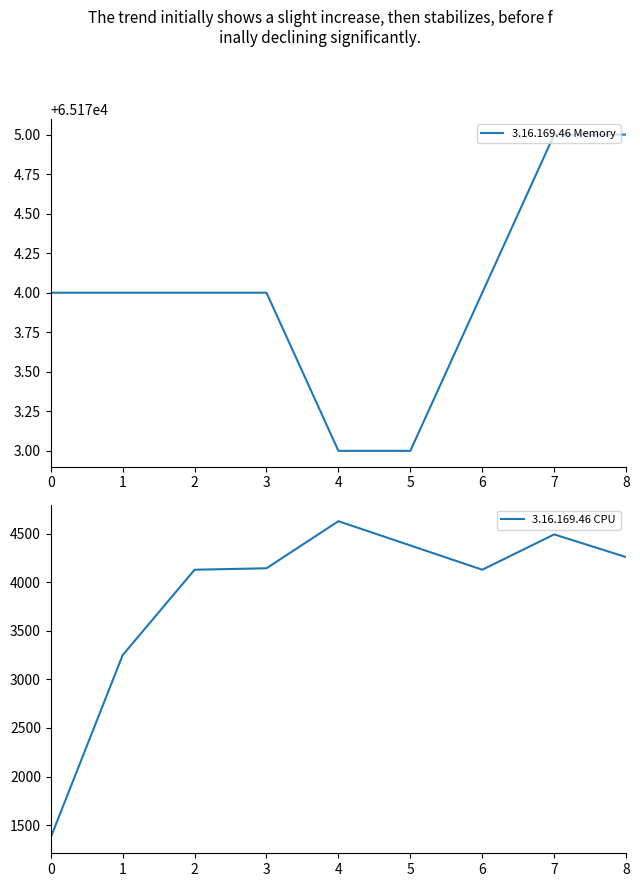

Where is 3.16.169.46 CPU nearest to the value 3001?

1